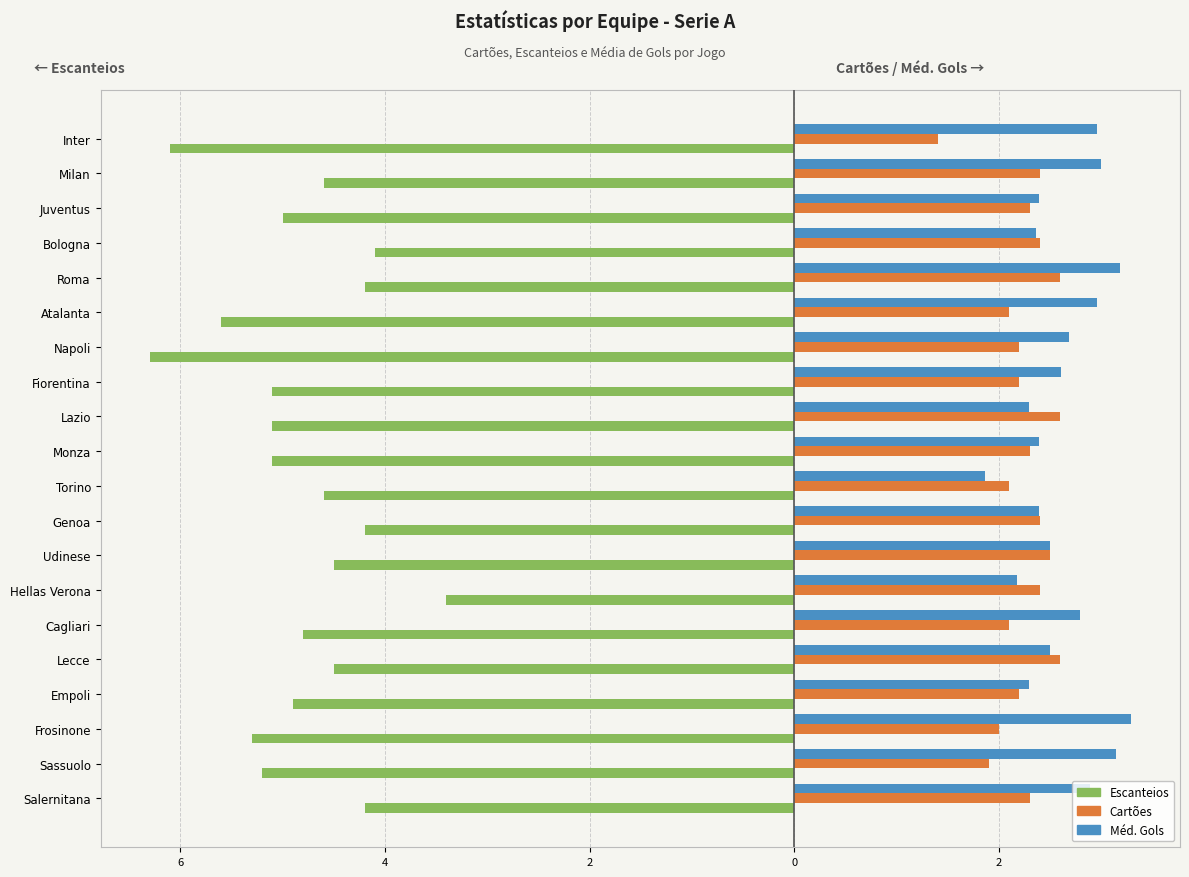

What are all the series names shown in the legend?

Escanteios, Cartões, Méd. Gols